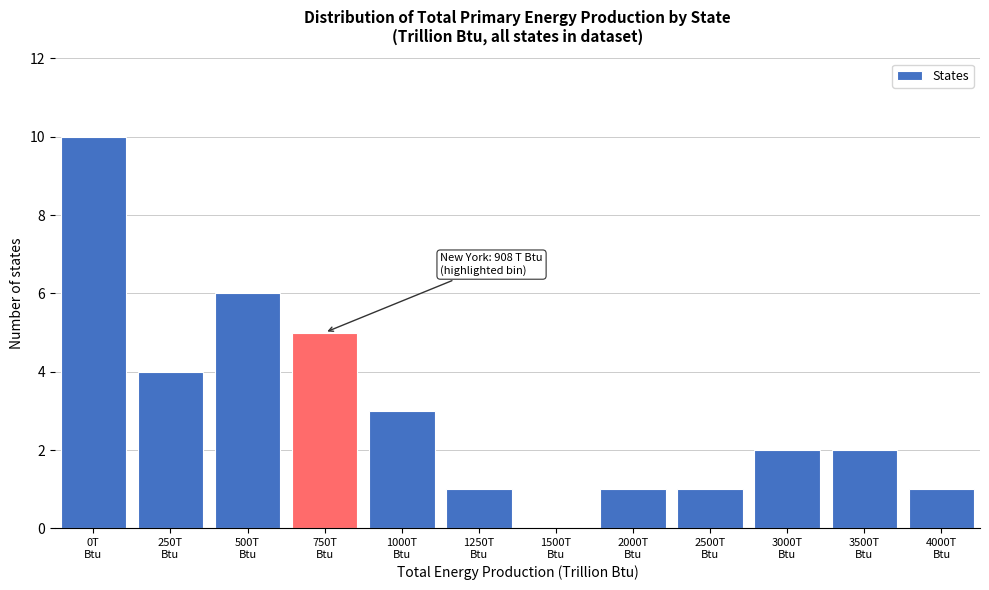

What is the sum of all values?

36